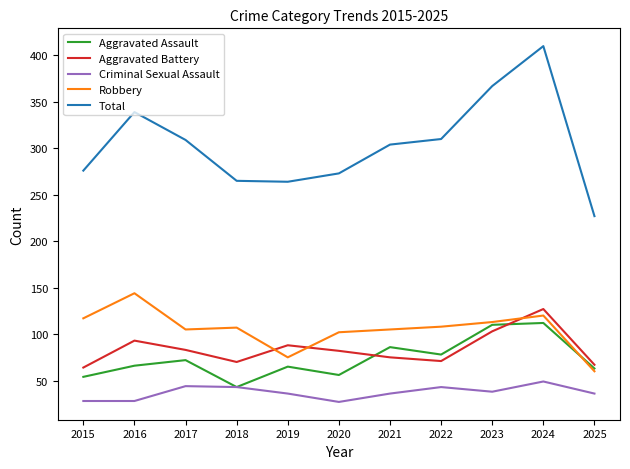

Which series has the widest spread of values?

Total